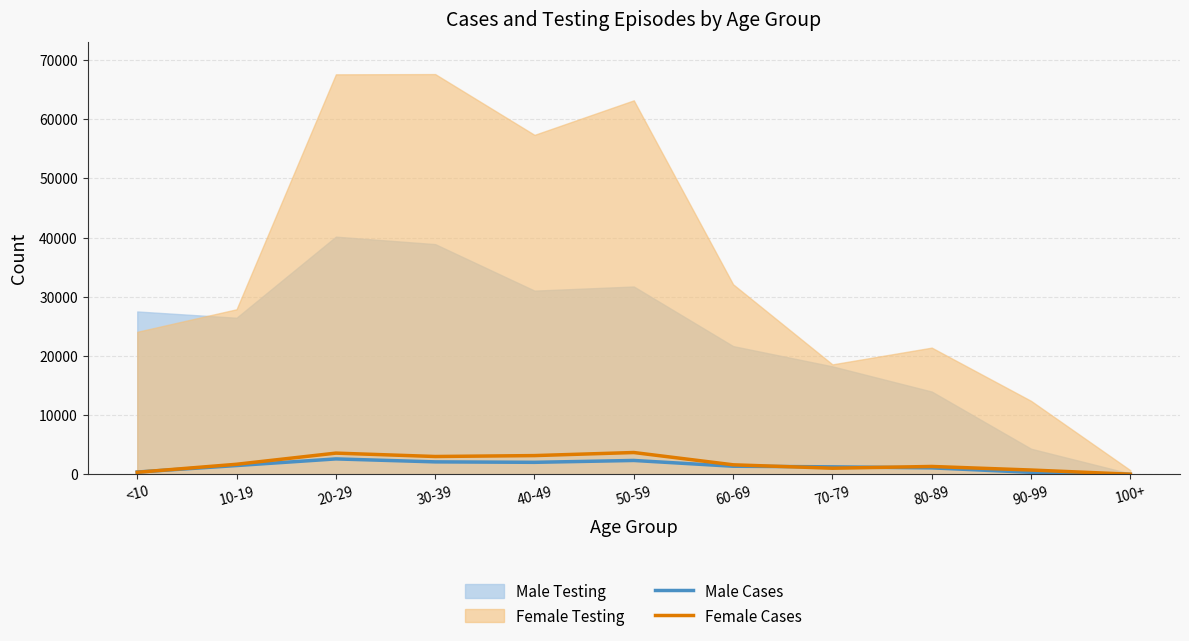

Rank the categories by Female Cases value from highest to lowest.

50-59, 20-29, 40-49, 30-39, 10-19, 60-69, 80-89, 70-79, 90-99, <10, 100+